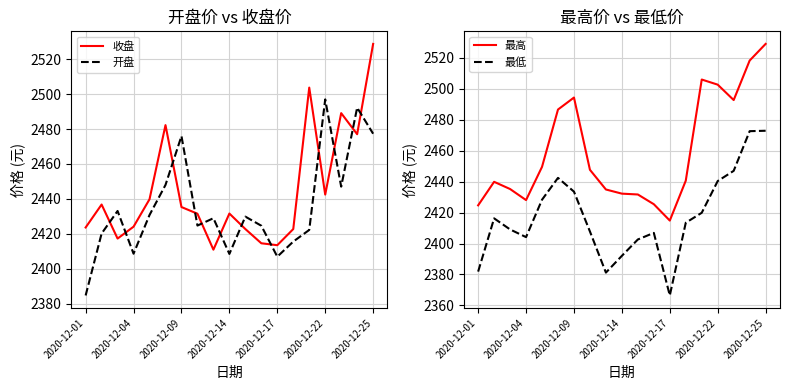

What is the approximate value of 开盘 at 2020-12-01?

2384.7